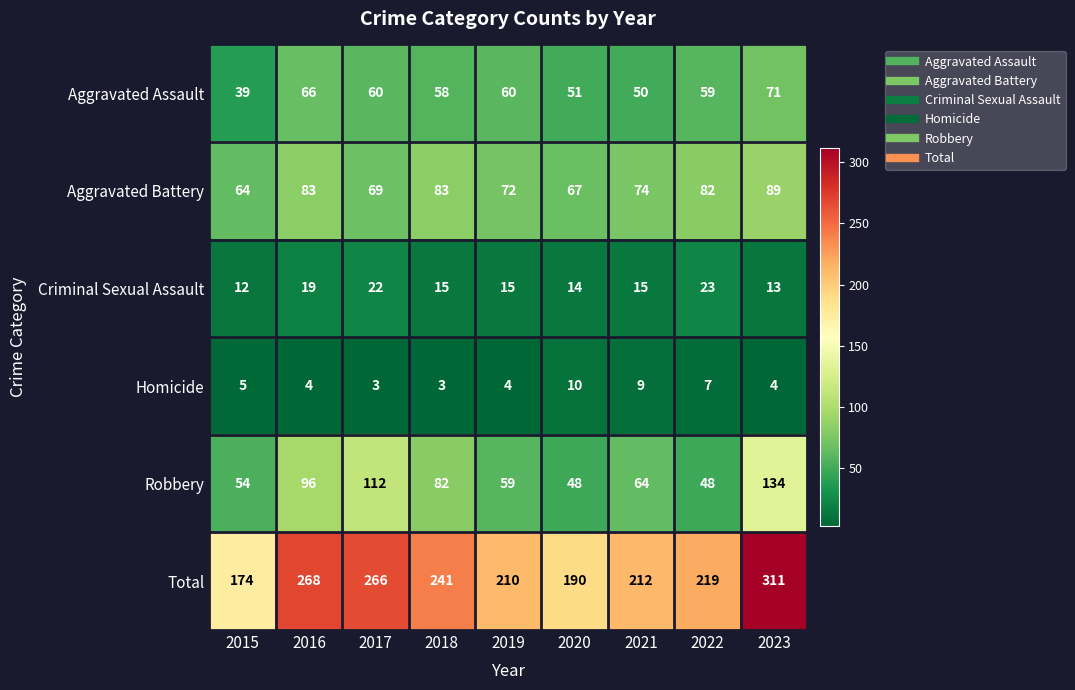

Read the Criminal Sexual Assault value at 2022, to the nearest 5.

25